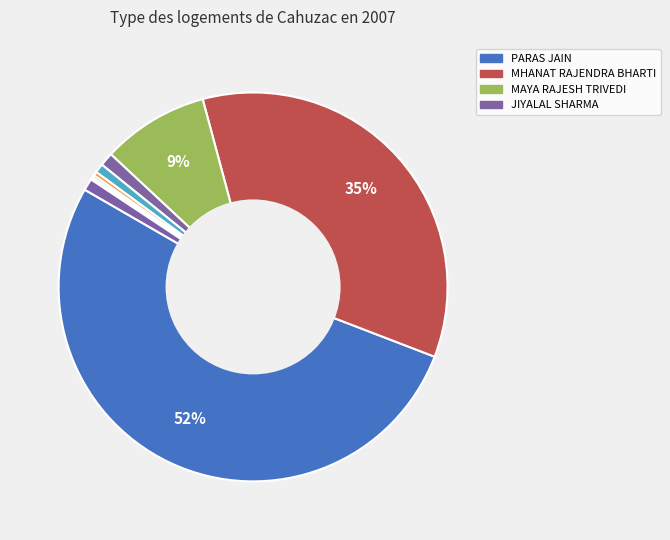

Count the number of slices in the pie.

10